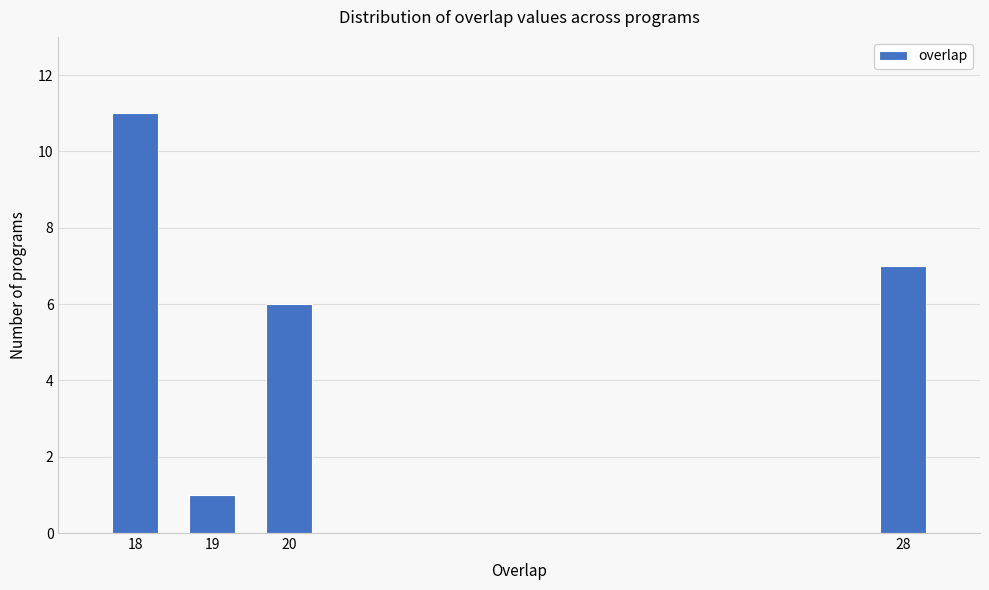

Reading left to right, transcribe all the data shown in this chart.

11	1	6	7